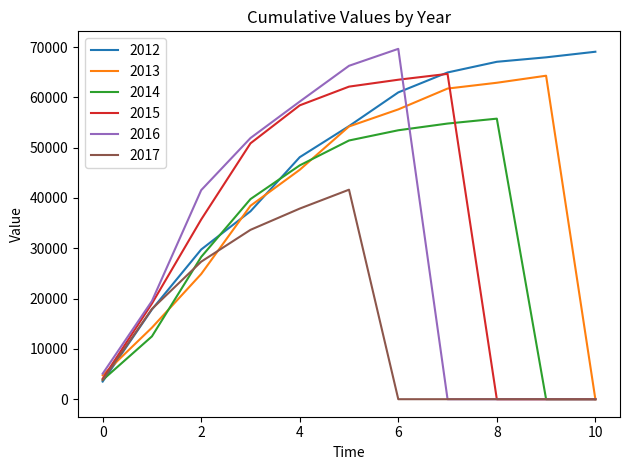

What is the maximum value for 2016?

69647.6